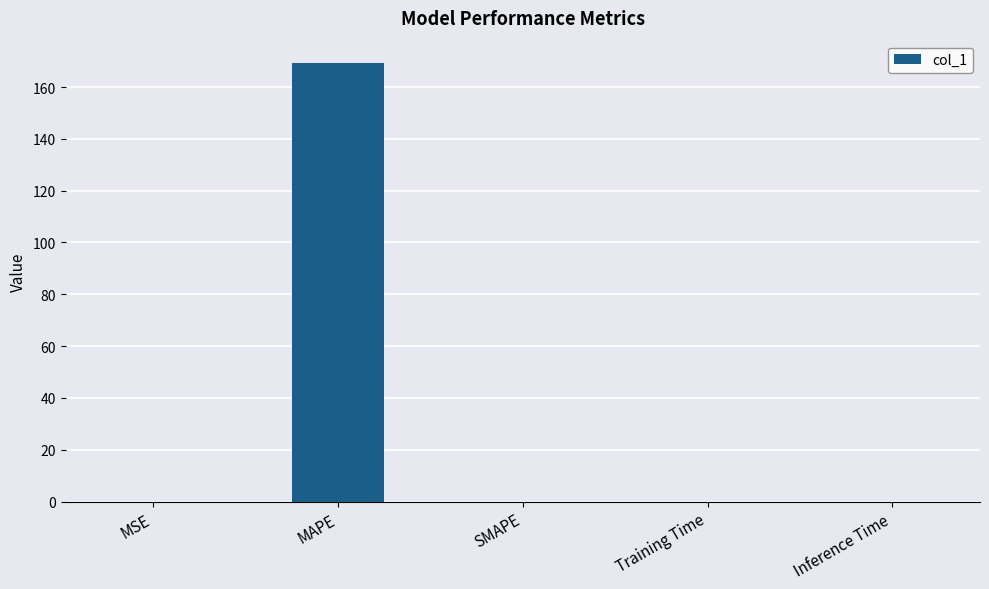

What is the sum of all values?

169.4